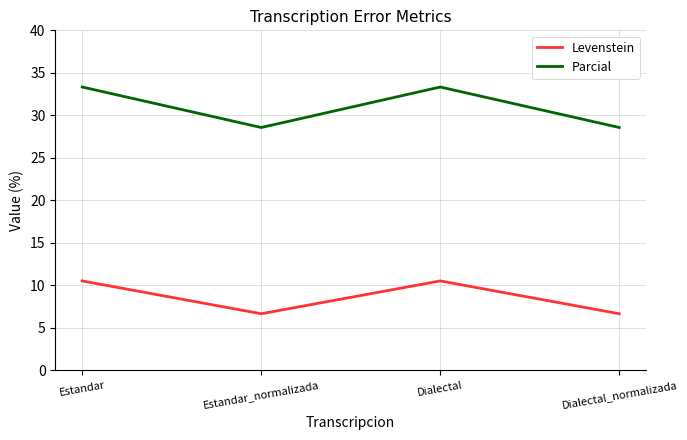

What is the total value across all series at Dialectal_normalizada?

35.2